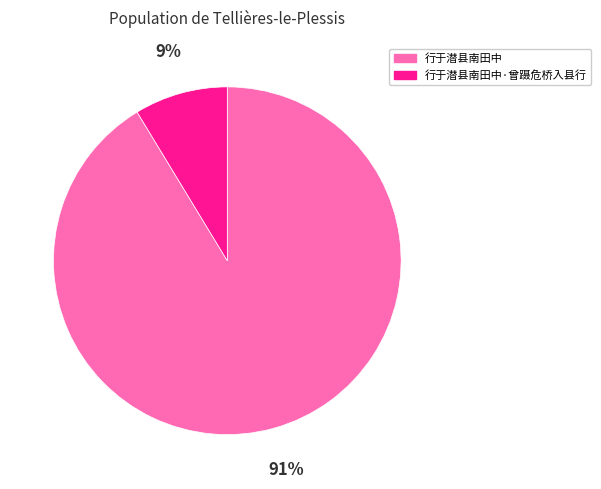

Which has a higher value, 行于潜县南田中·曾蹑危桥入县行 or 行于潜县南田中?

行于潜县南田中